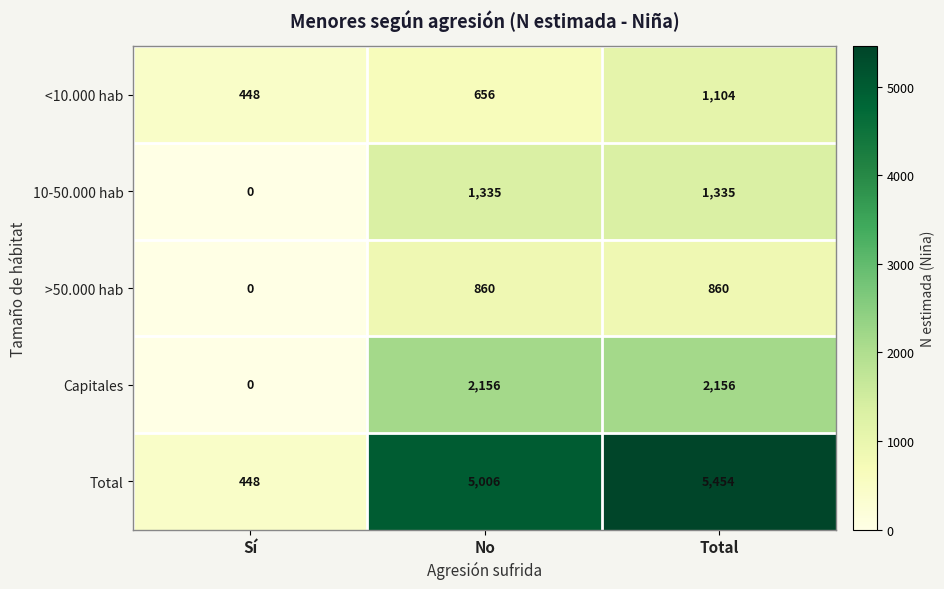

At how many categories does at least one series exceed 4146?

2